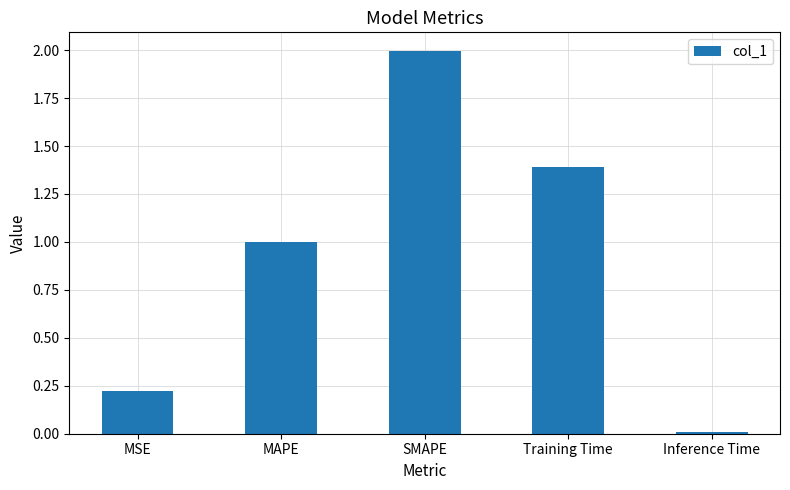

Which has a higher value, MAPE or Inference Time?

MAPE